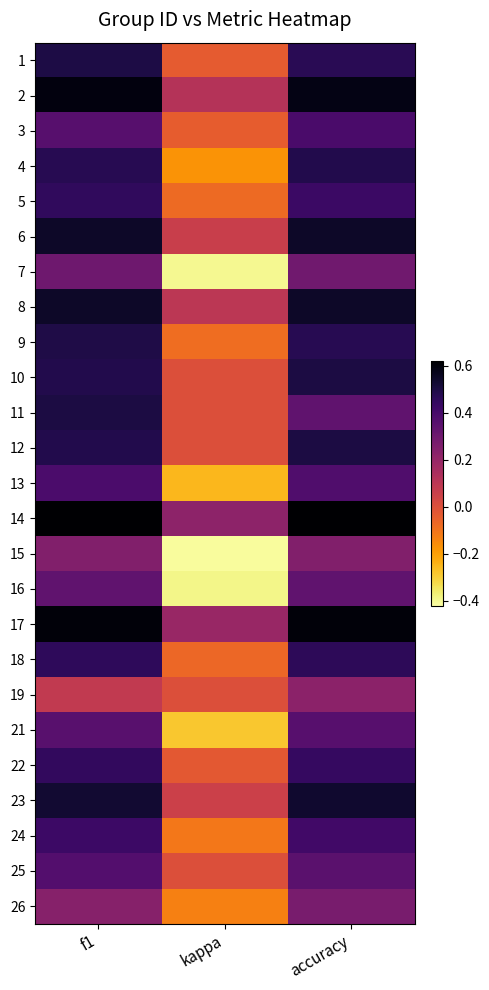

At which category is the sum across all series the highest?

f1